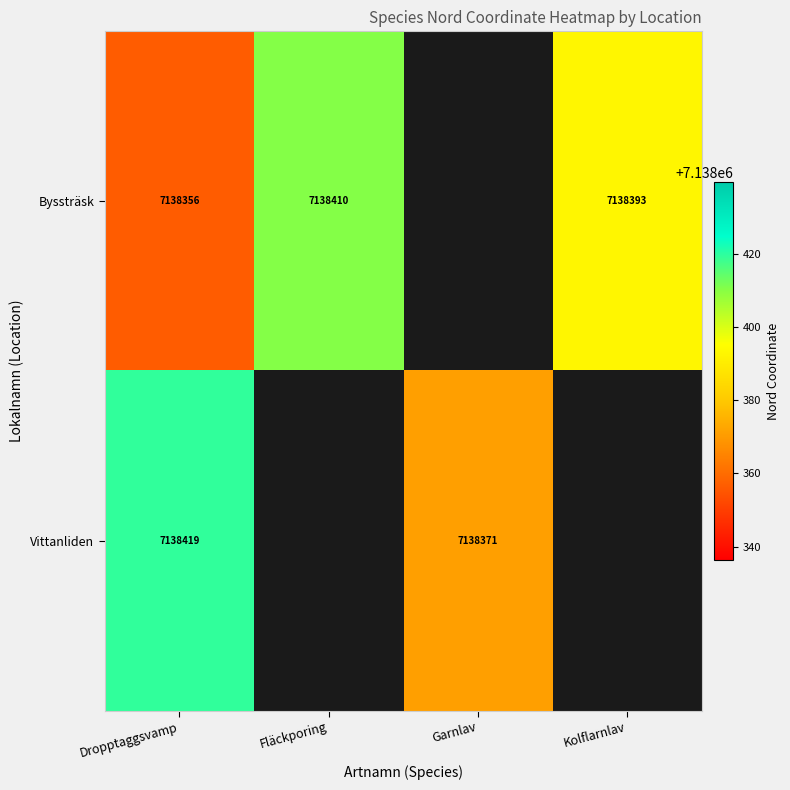

Is it true that Byssträsk equals 1800295.8 at Kolflarnlav?

False